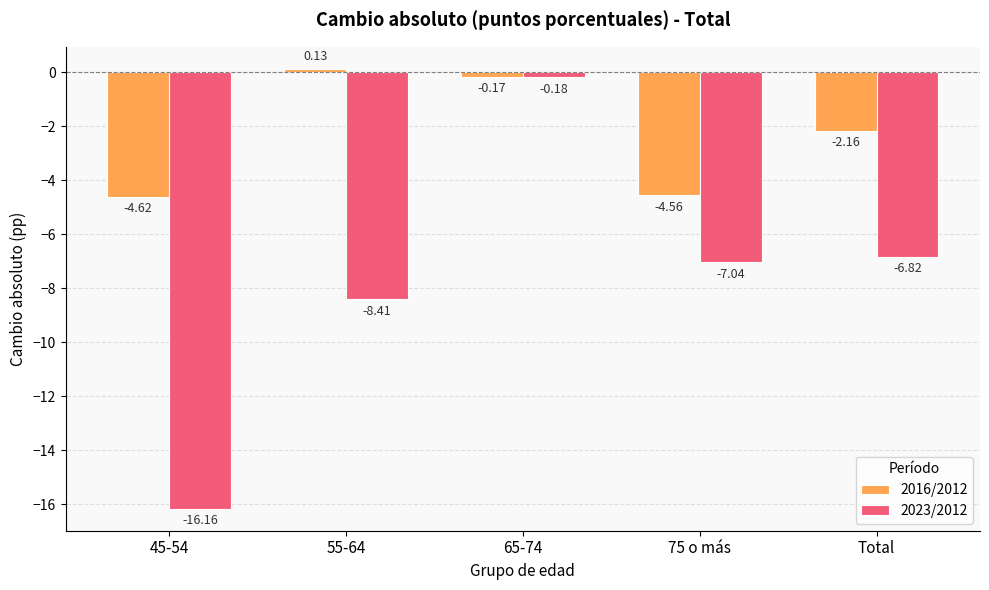

What are all the series names shown in the legend?

2016/2012, 2023/2012